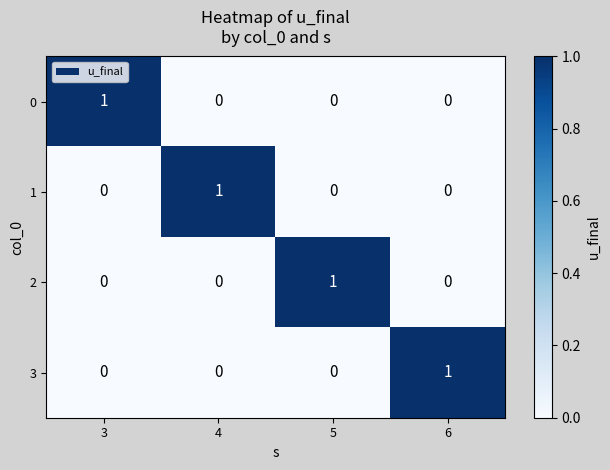

At how many categories does at least one series exceed 0?

4